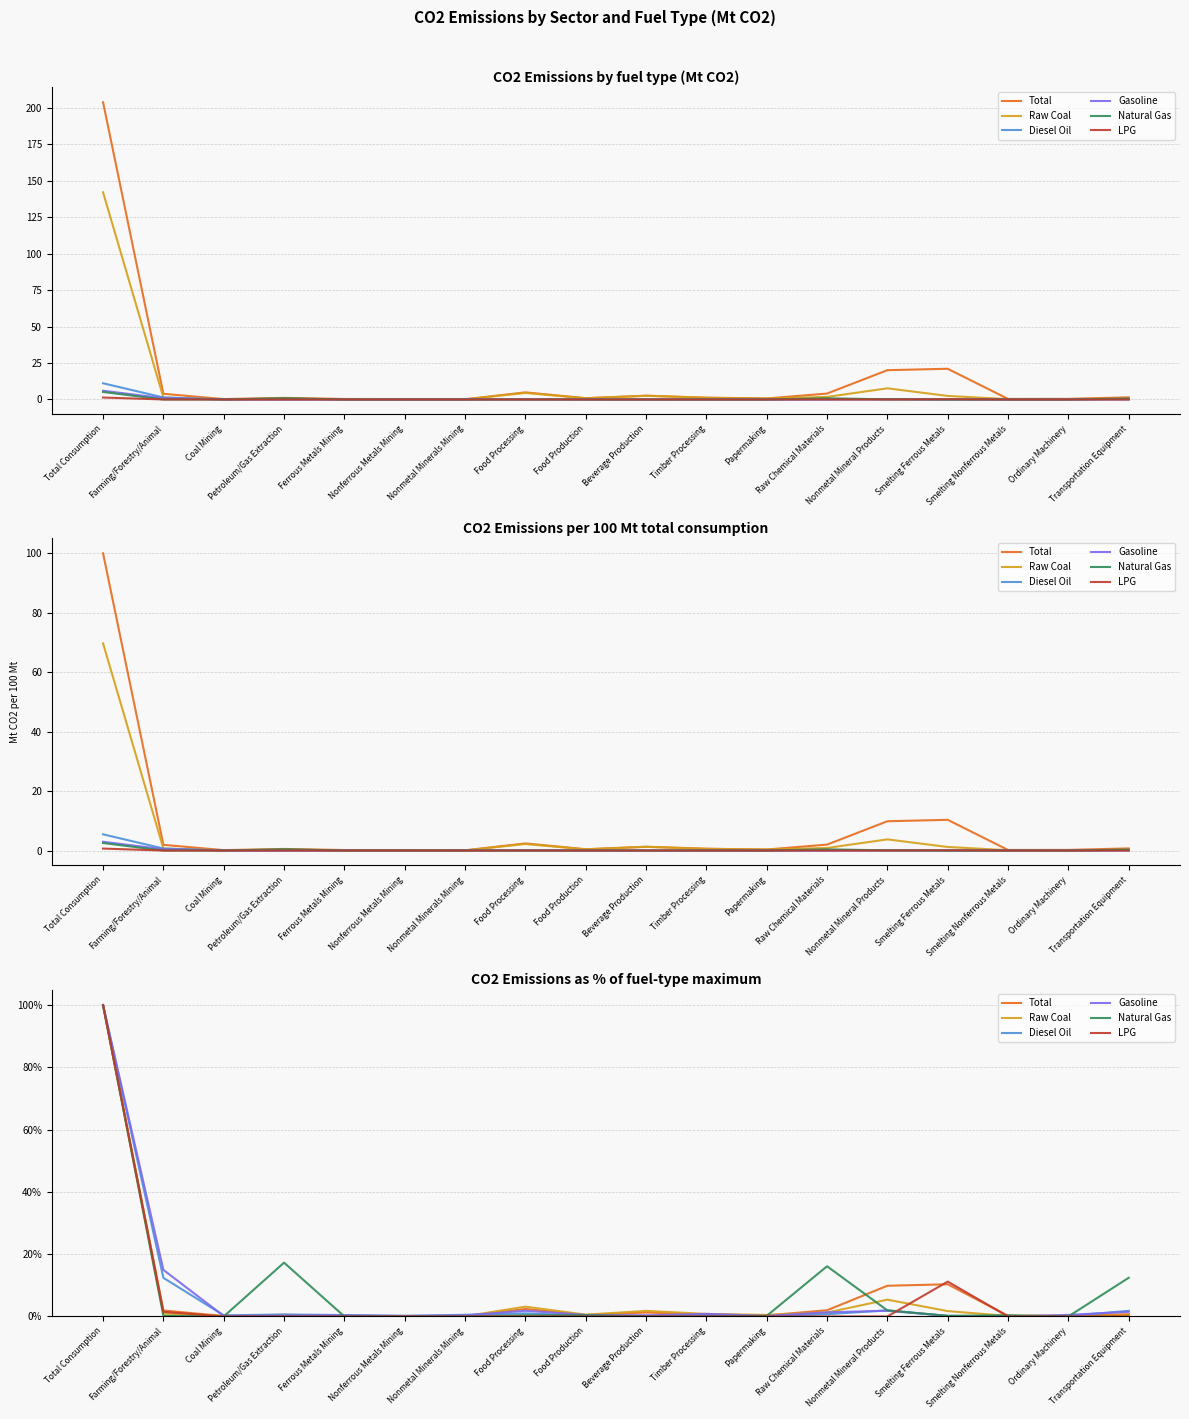

What is the approximate value of Gasoline at Farming/Forestry/Animal?

15.0